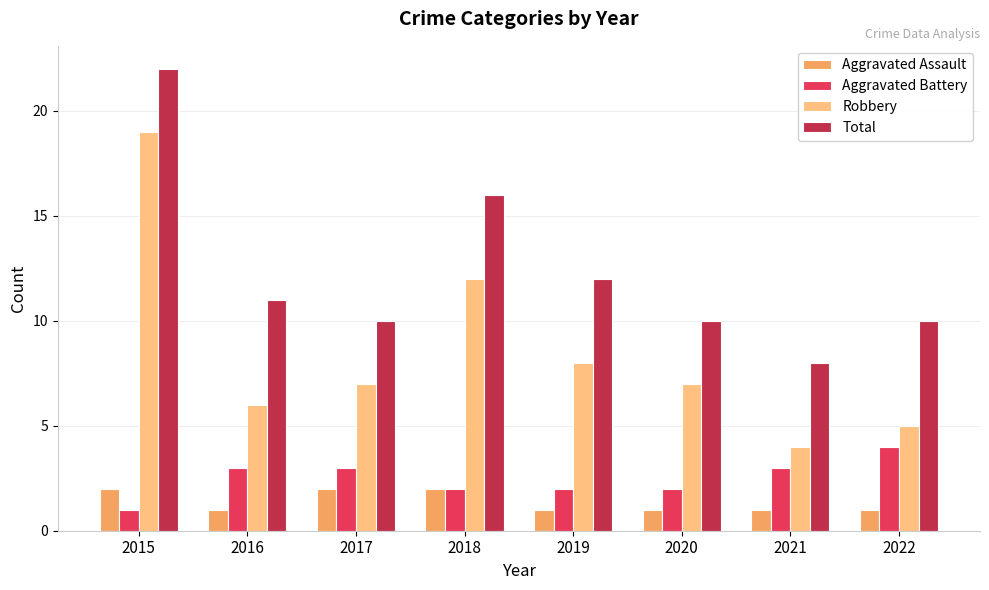

How many groups of bars are there?

8